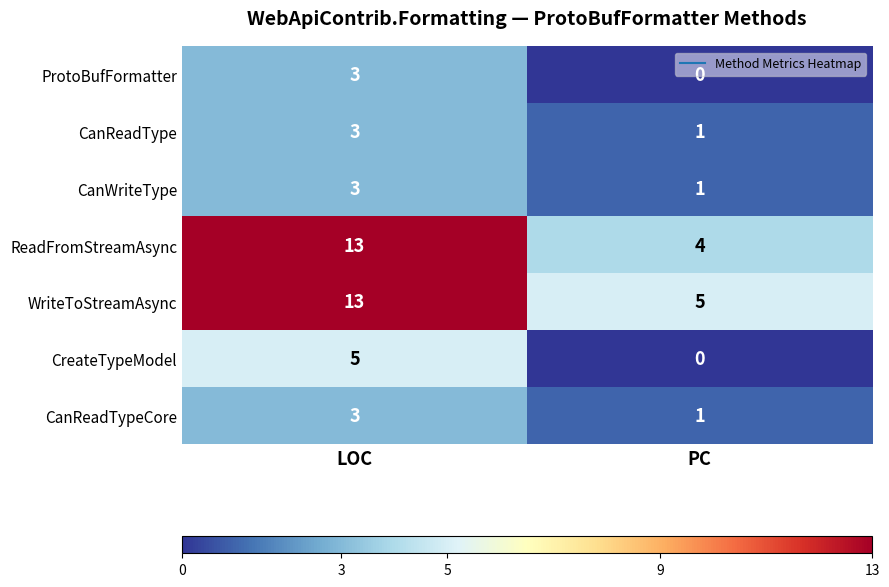

Which category has the highest value across all series?

LOC